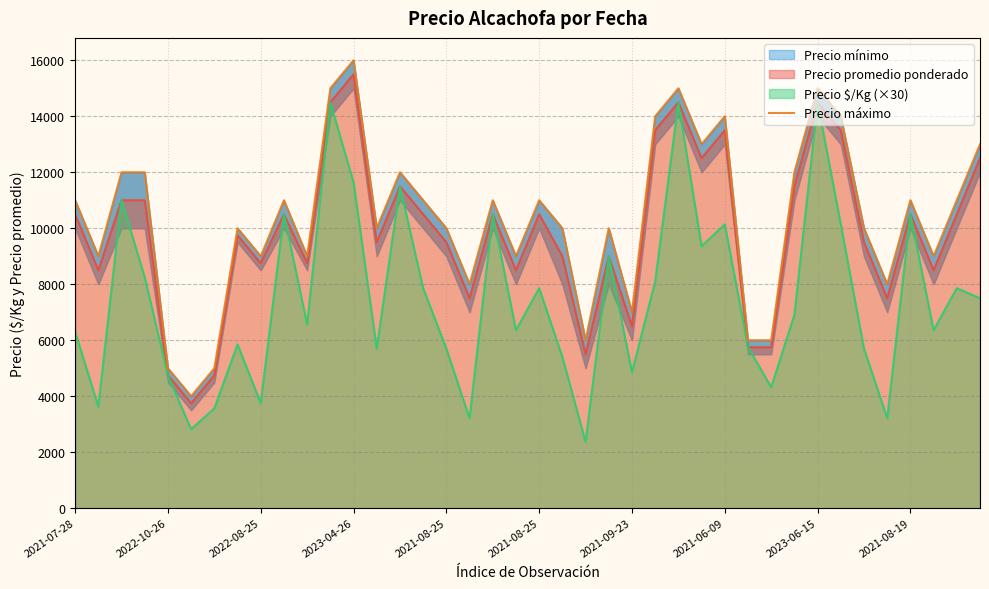

What is the change in value from 2022-08-25 to 27?

+1000